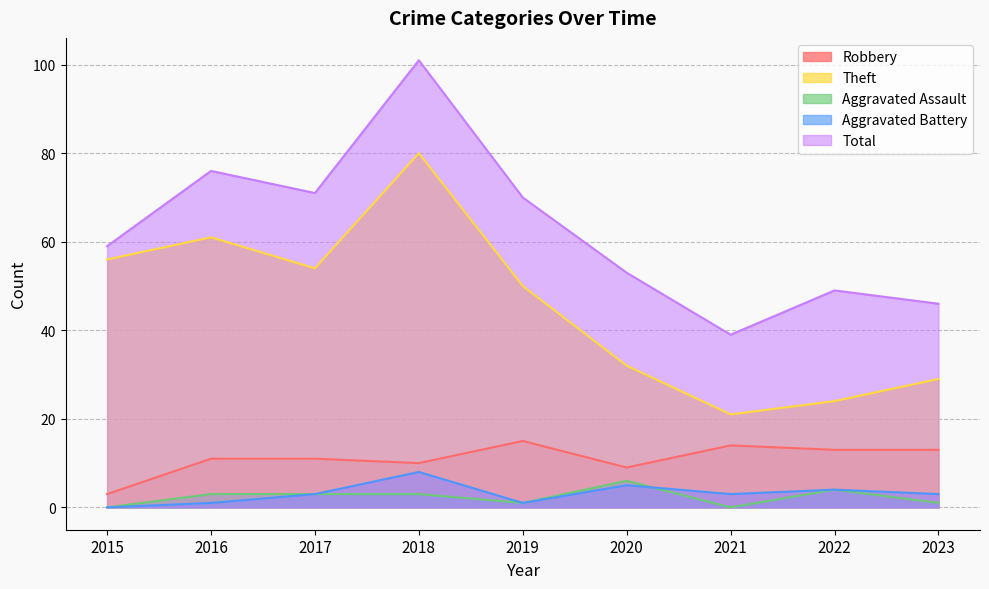

Does the chart display data point markers on the line(s)?

No